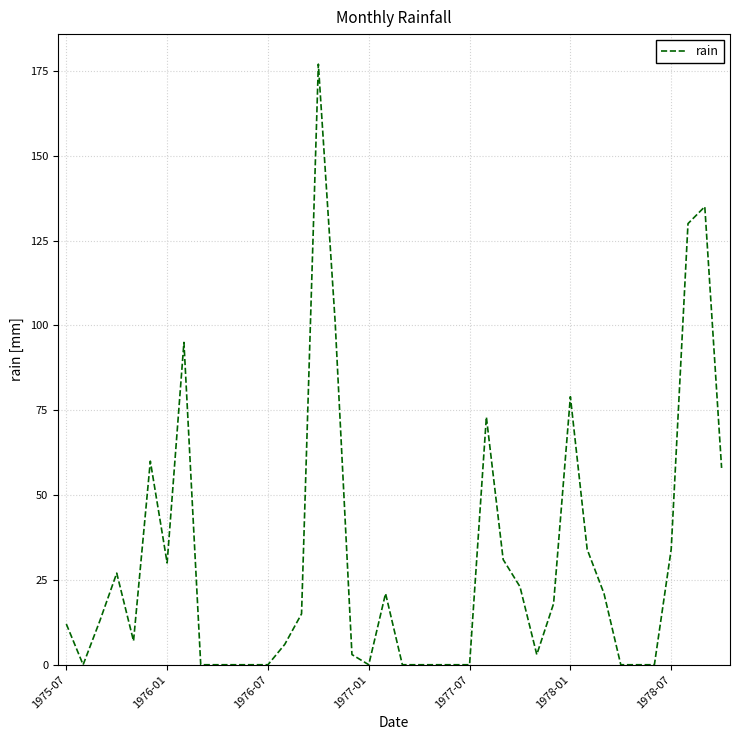

What is the greatest value displayed?

177